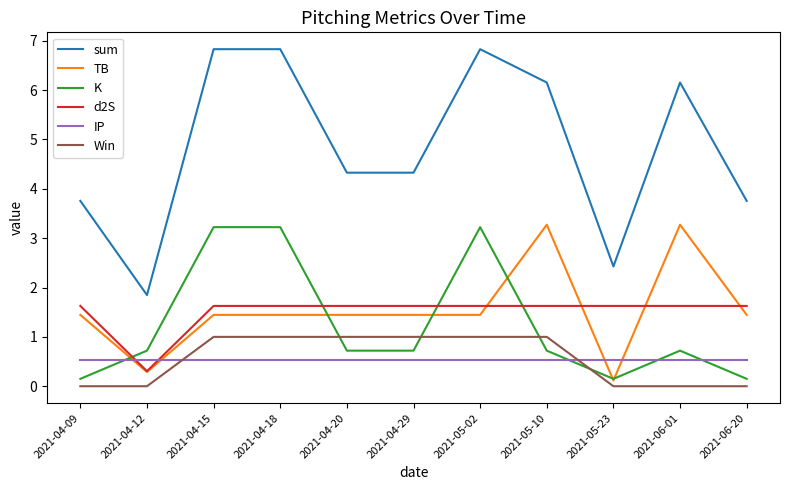

Where does the sum series first go above 4?

2021-04-15